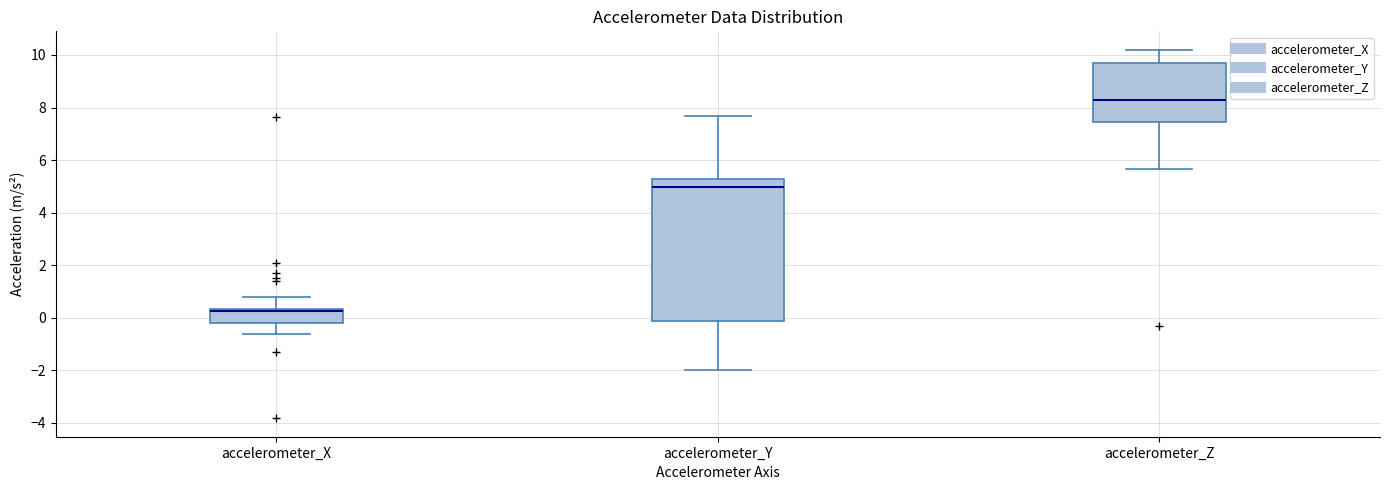

Which box's median line is the highest?

accelerometer_Z